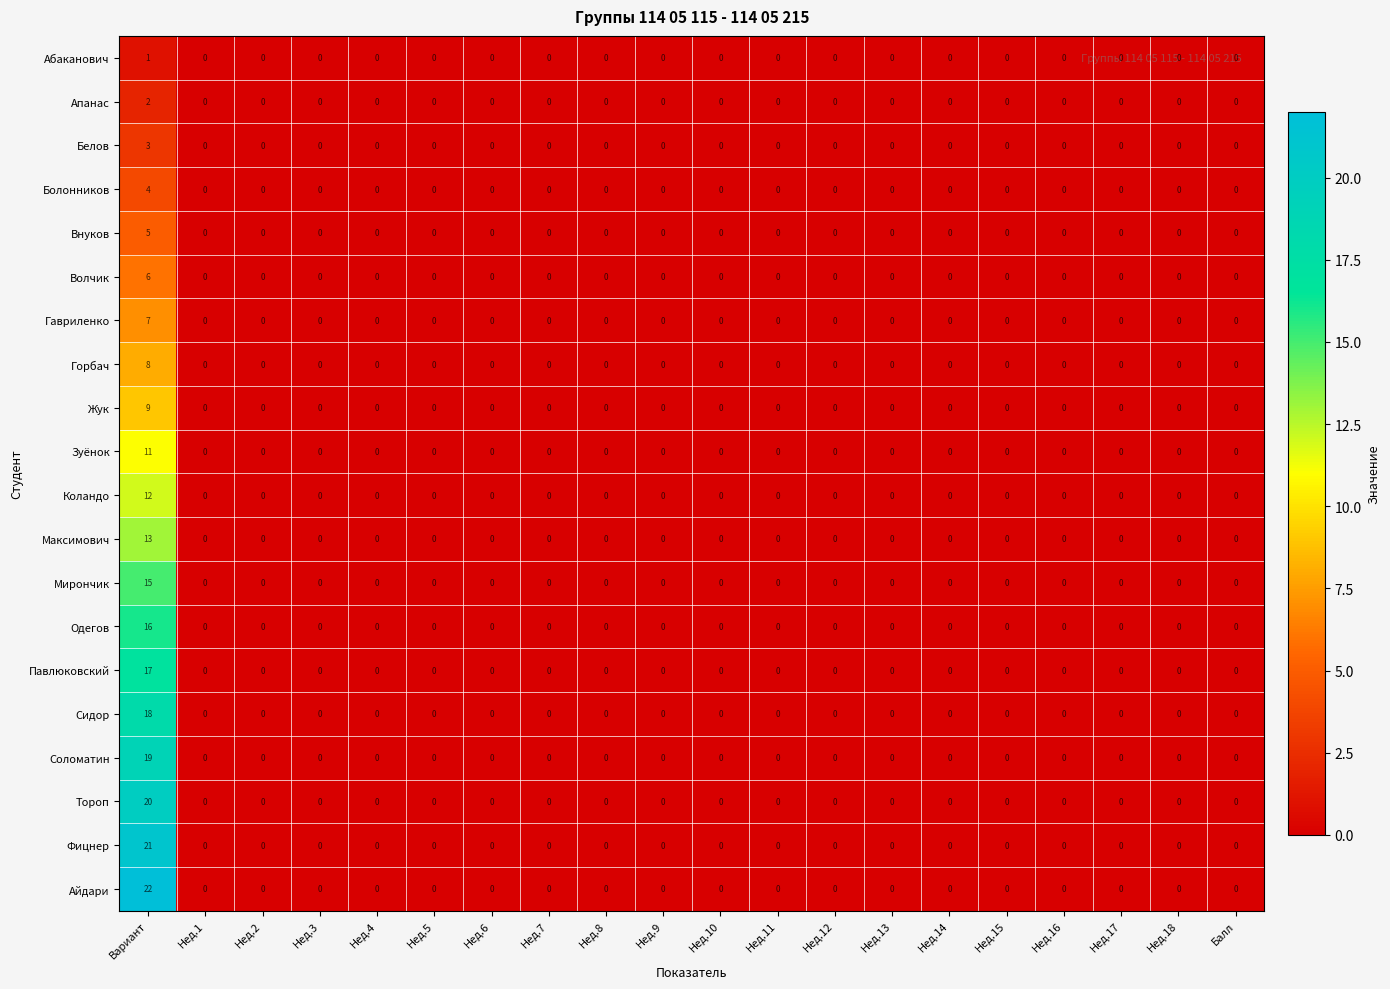

Which series has the widest spread of values?

Айдари